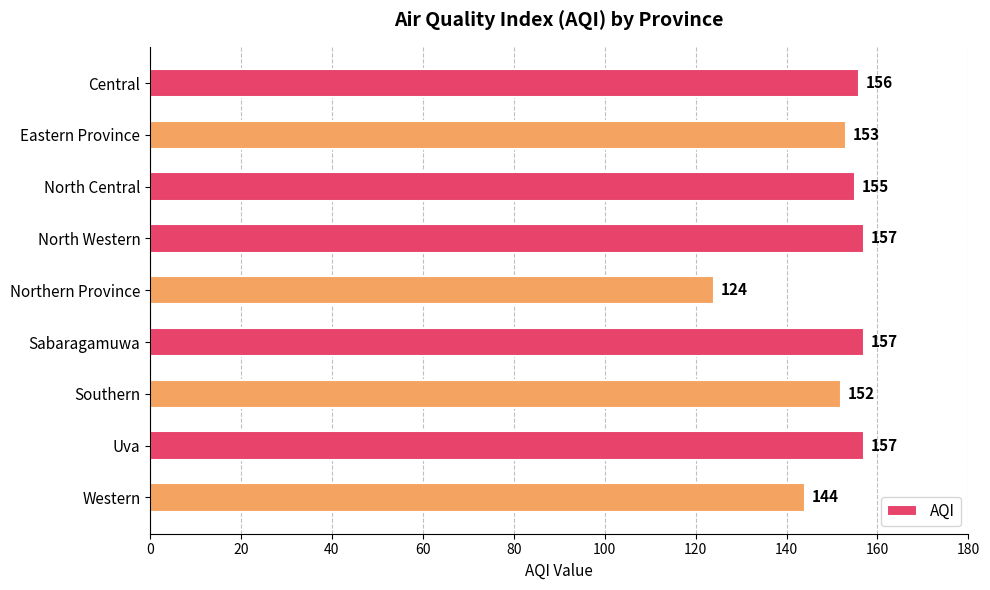

What is the difference between the values at Central and Northern Province?

32